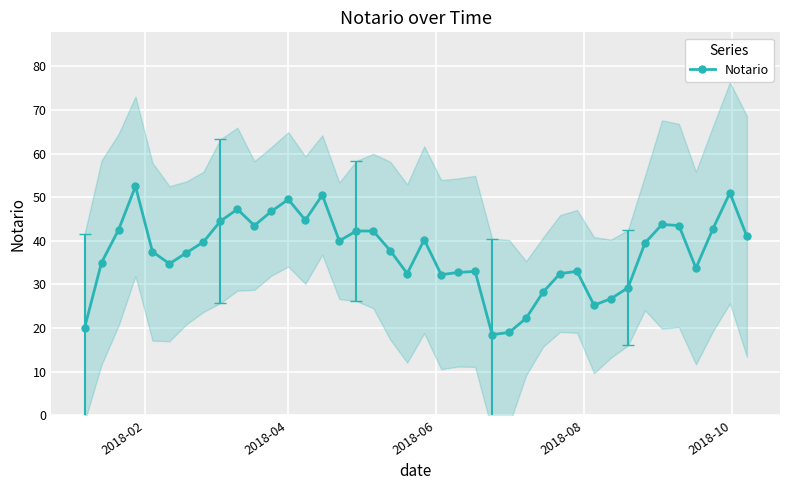

What is the value of the Notario point at the 35th from the left?

43.8